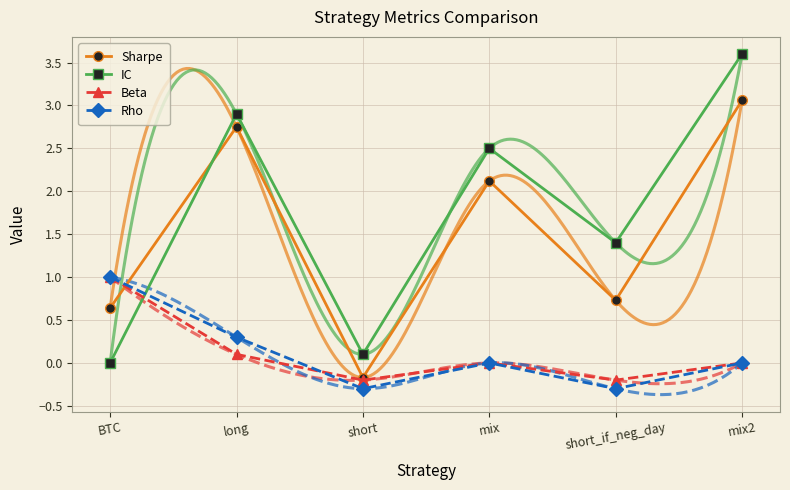

Is it true that IC equals 3.9 at mix?

False